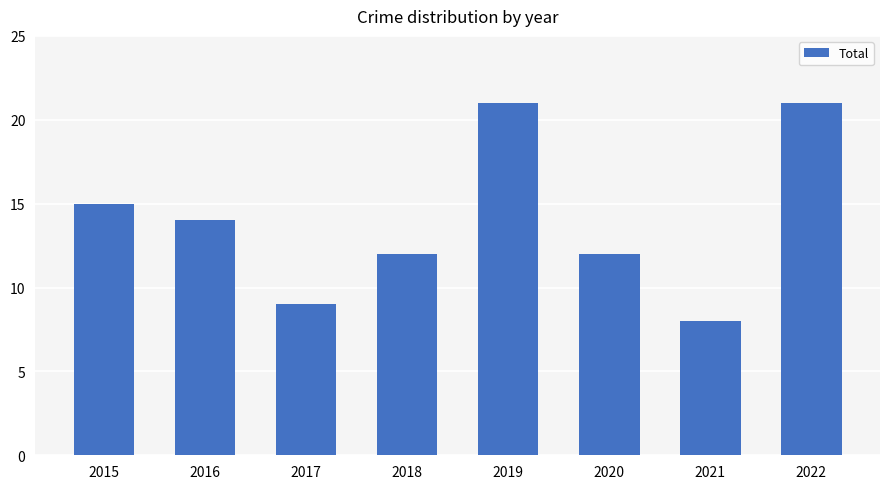

What is the change in value from 2020 to 2021?

-4